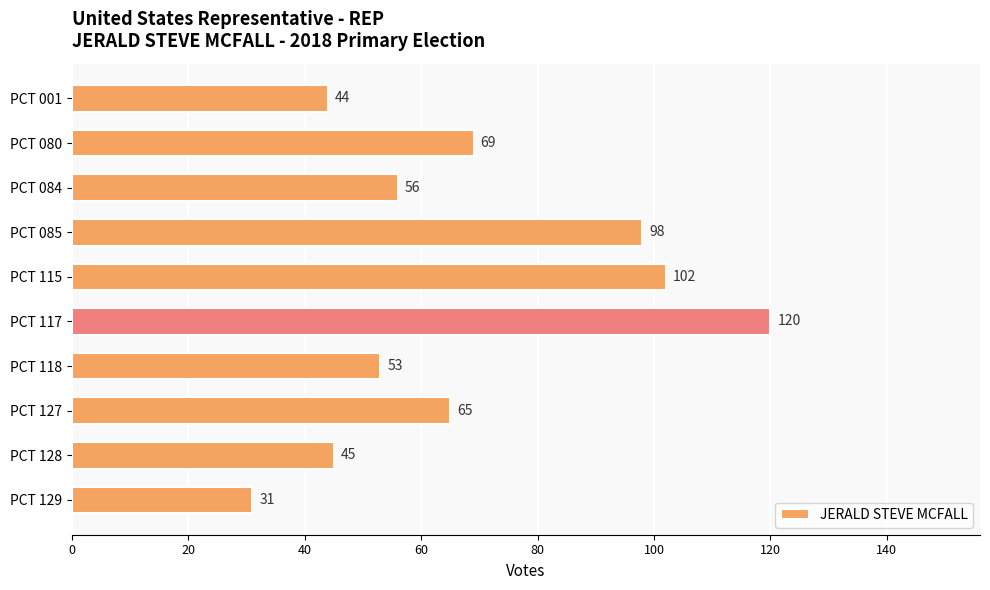

How many bars are there in total?

10